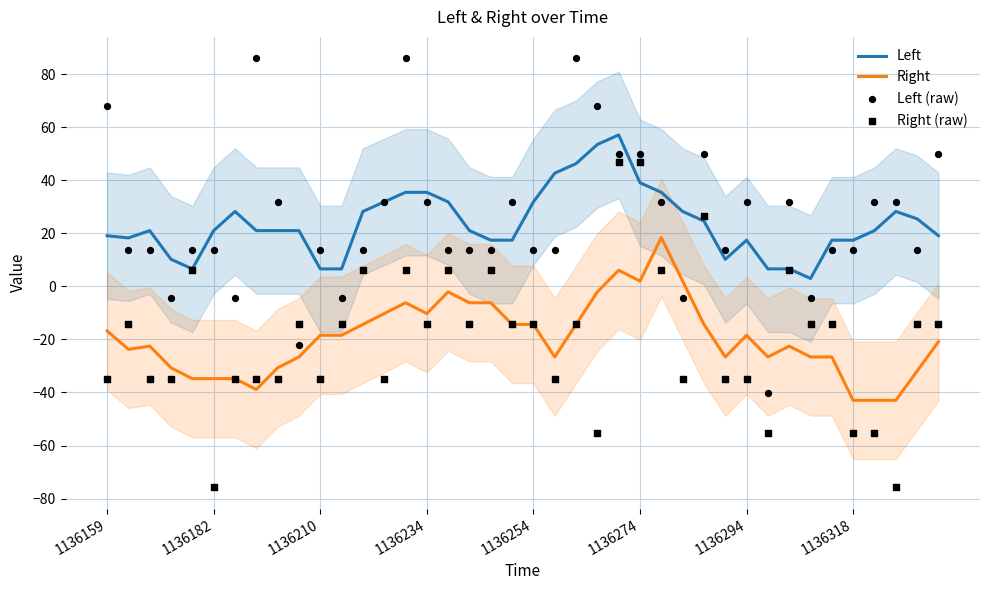

Which series contains the highest Y value?

Left (raw)